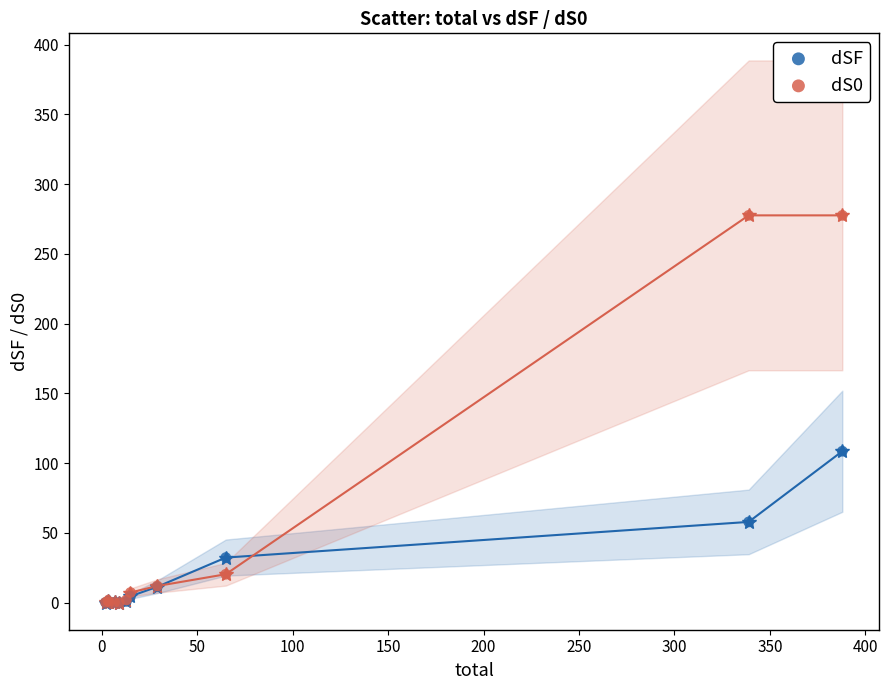

Across all series, what Y value is closest to 138?

108.5